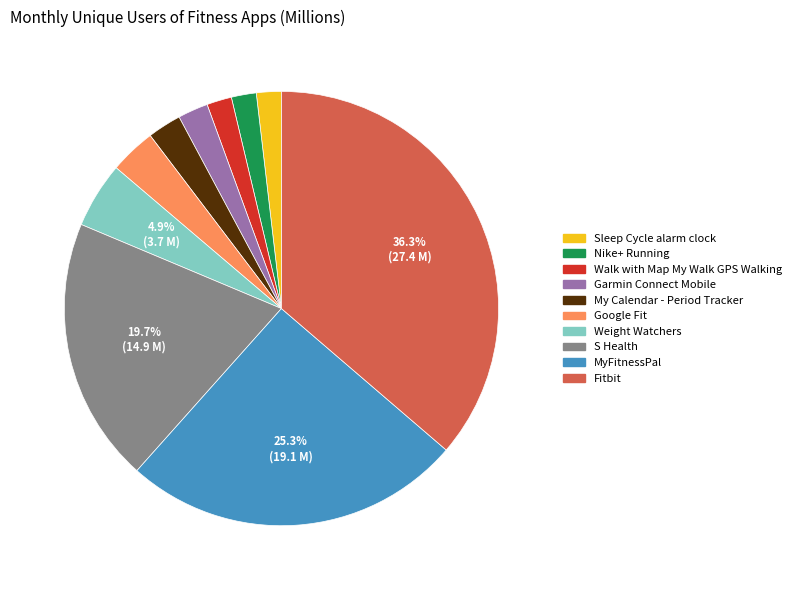

To the nearest percent, what portion does Nike+ Running represent?

2%